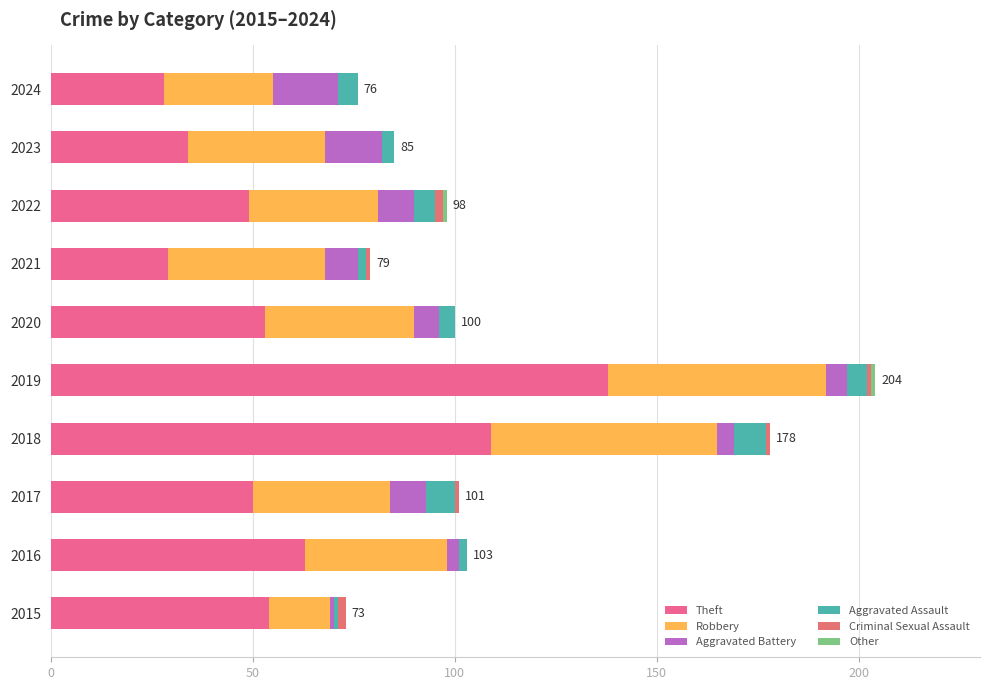

List the series in order of their peak value, lowest first.

Other, Criminal Sexual Assault, Aggravated Assault, Aggravated Battery, Robbery, Theft